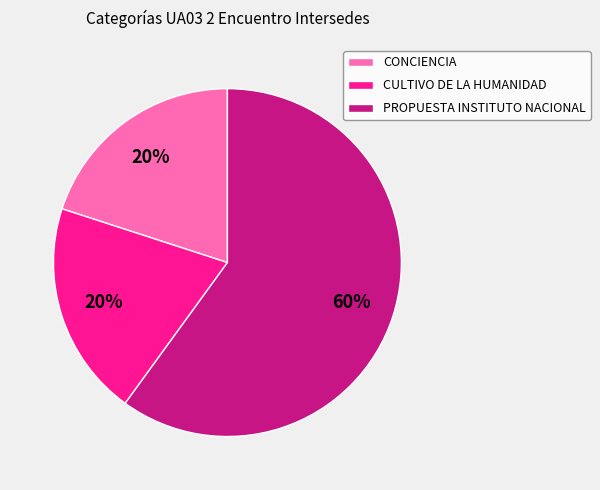

Combined, do CULTIVO DE LA HUMANIDAD and PROPUESTA INSTITUTO NACIONAL account for over 50%?

Yes